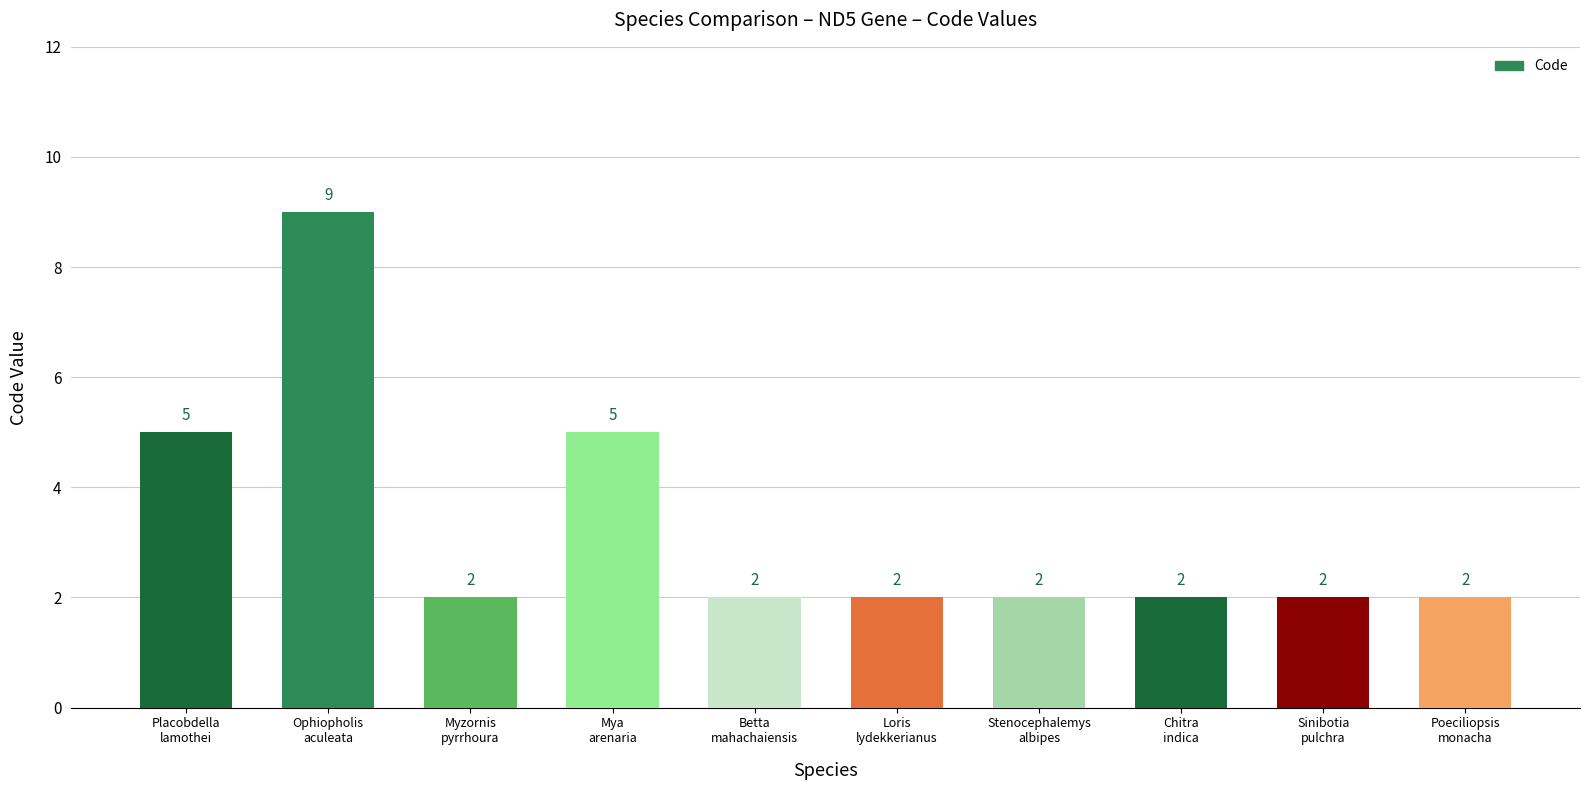

What is the average value?

3